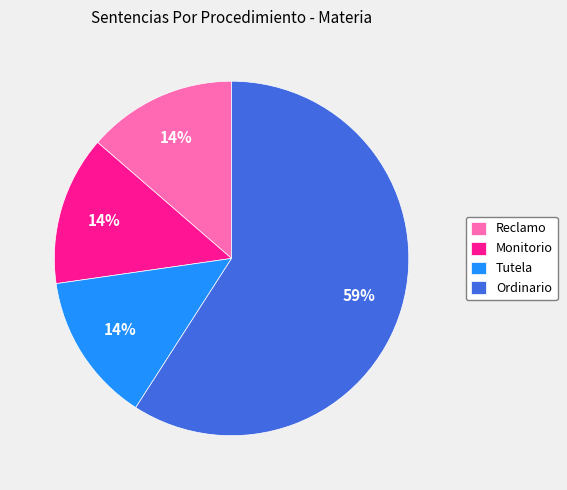

Which has a higher value, Ordinario or Monitorio?

Ordinario